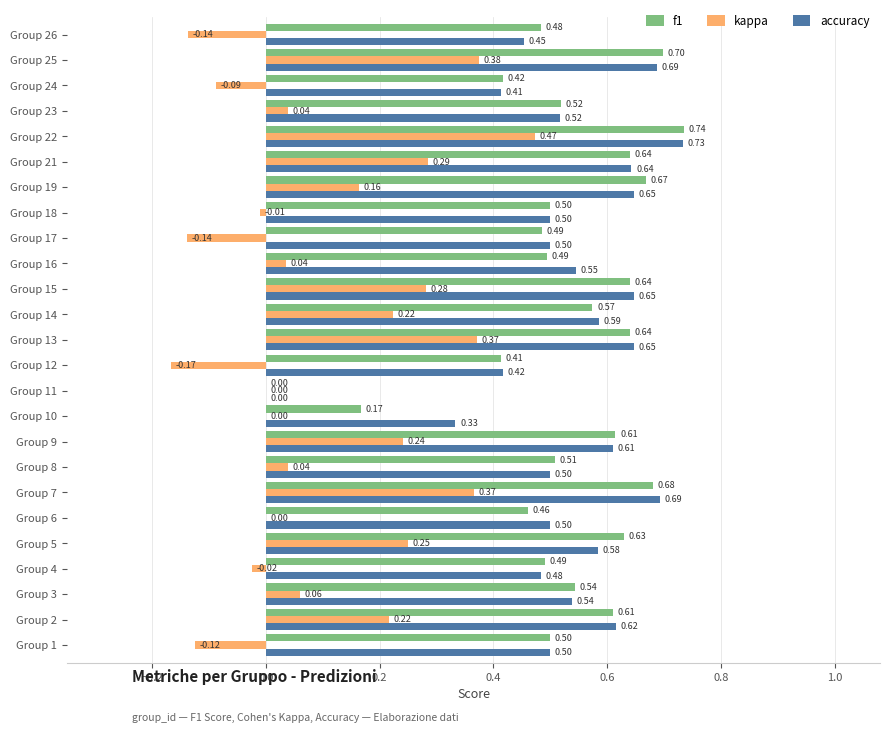

What is the total value across all series at Group 7?

1.7